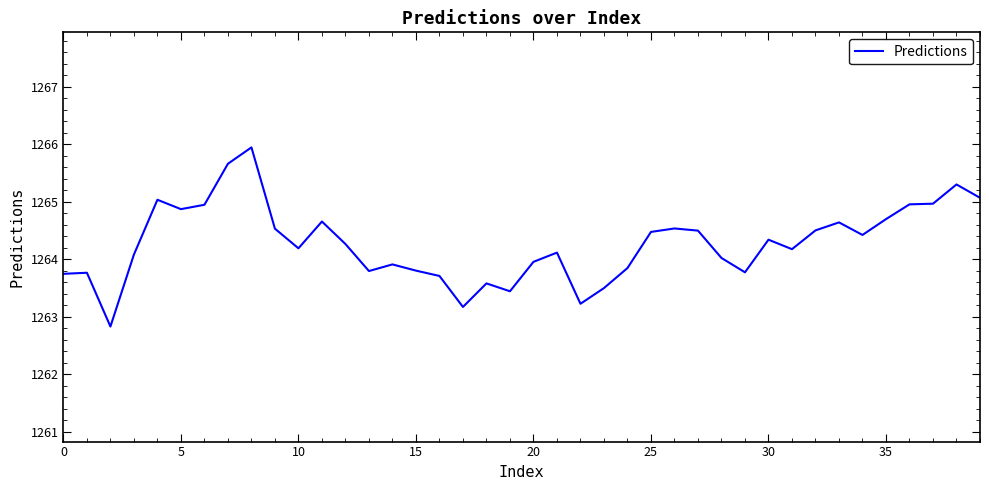

What is the difference between the maximum and minimum values?

3.1